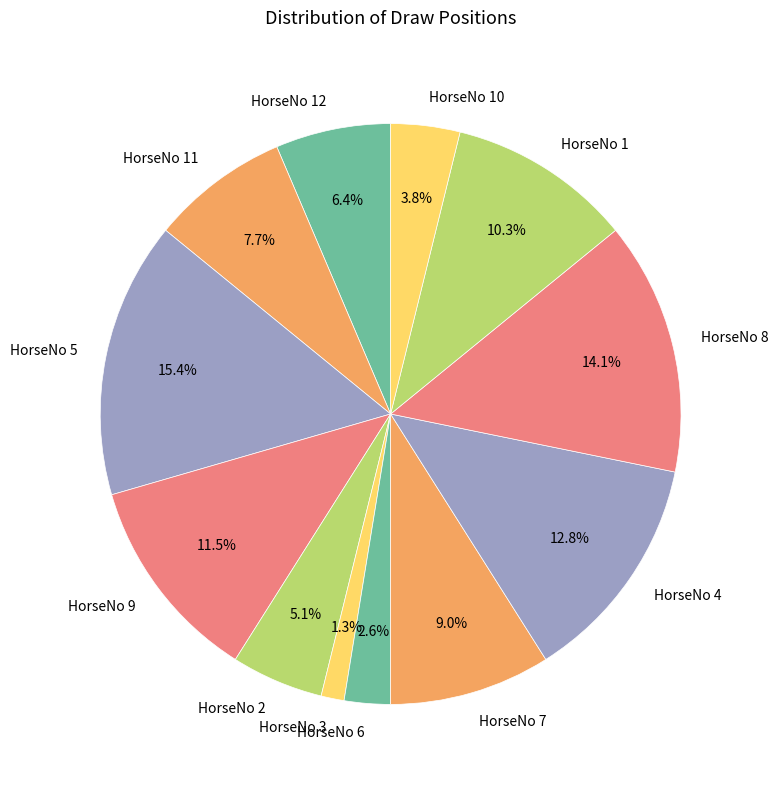

What is the ratio of the value at HorseNo 1 to the value at HorseNo 9?

0.9